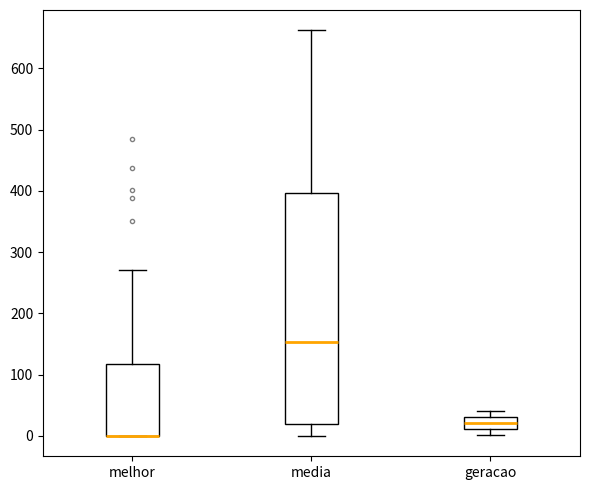

Where is the lower edge of the box for media on the y-axis? The values are not printed on the chart, so give them approximately, as read against the axis.

20